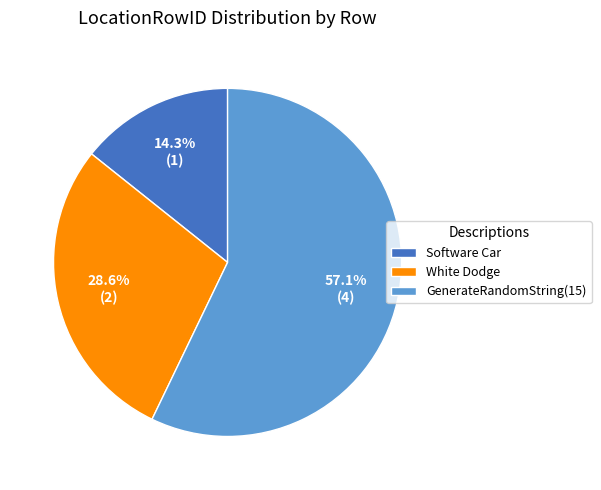

Combined, what portion of the pie is White Dodge and Software Car?

42.9%